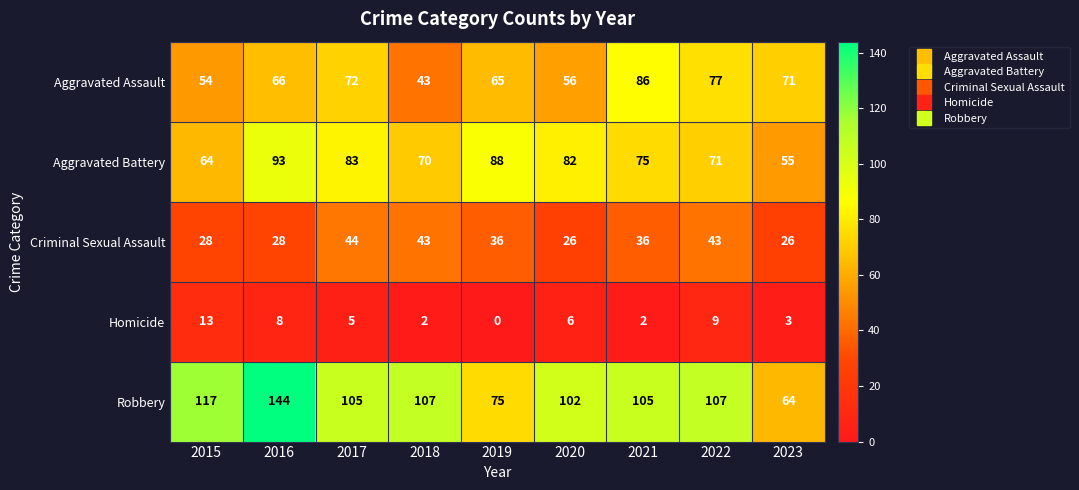

Which label corresponds to the smallest value in the chart?

2019